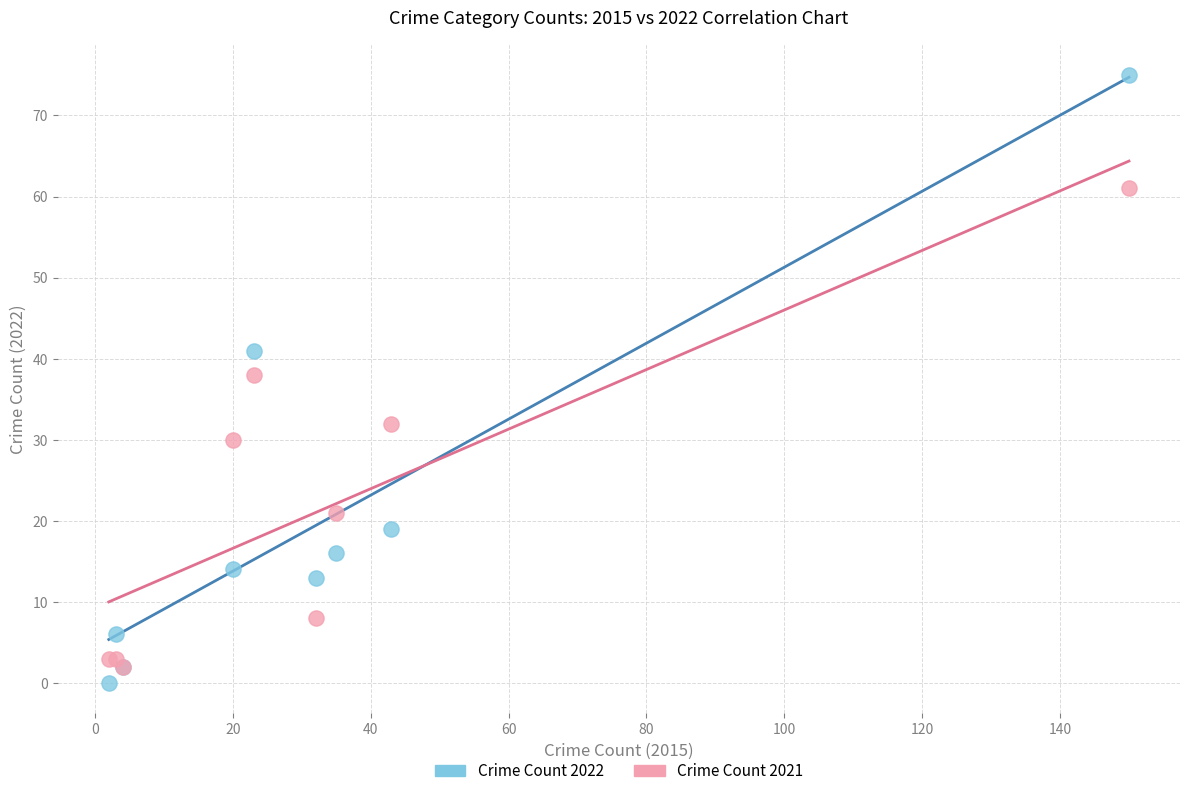

What are all the series names shown in the legend?

Crime Count 2022, Crime Count 2021